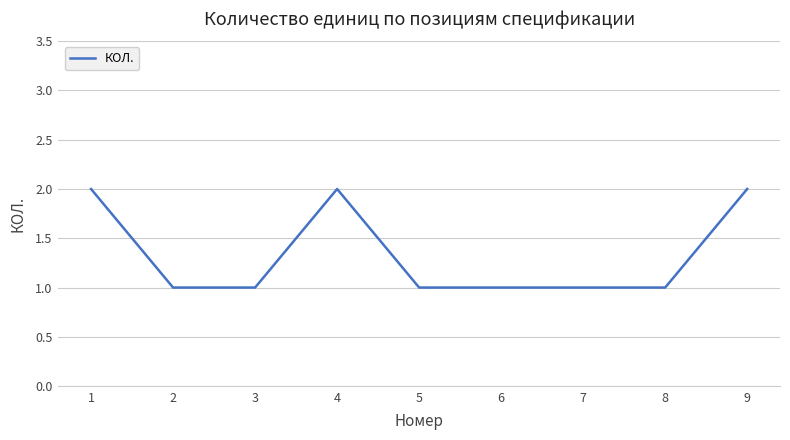

At which category does the data reach its first local peak?

4